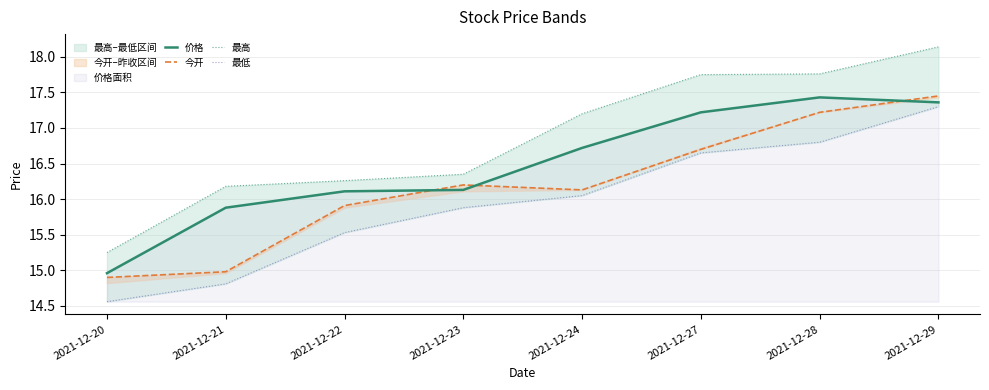

At which category is the sum across all series the highest?

2021-12-29